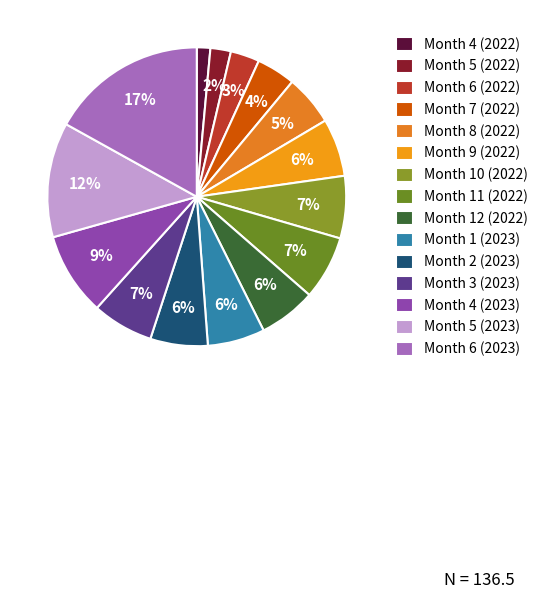

To the nearest percent, what is the average slice percentage?

7%